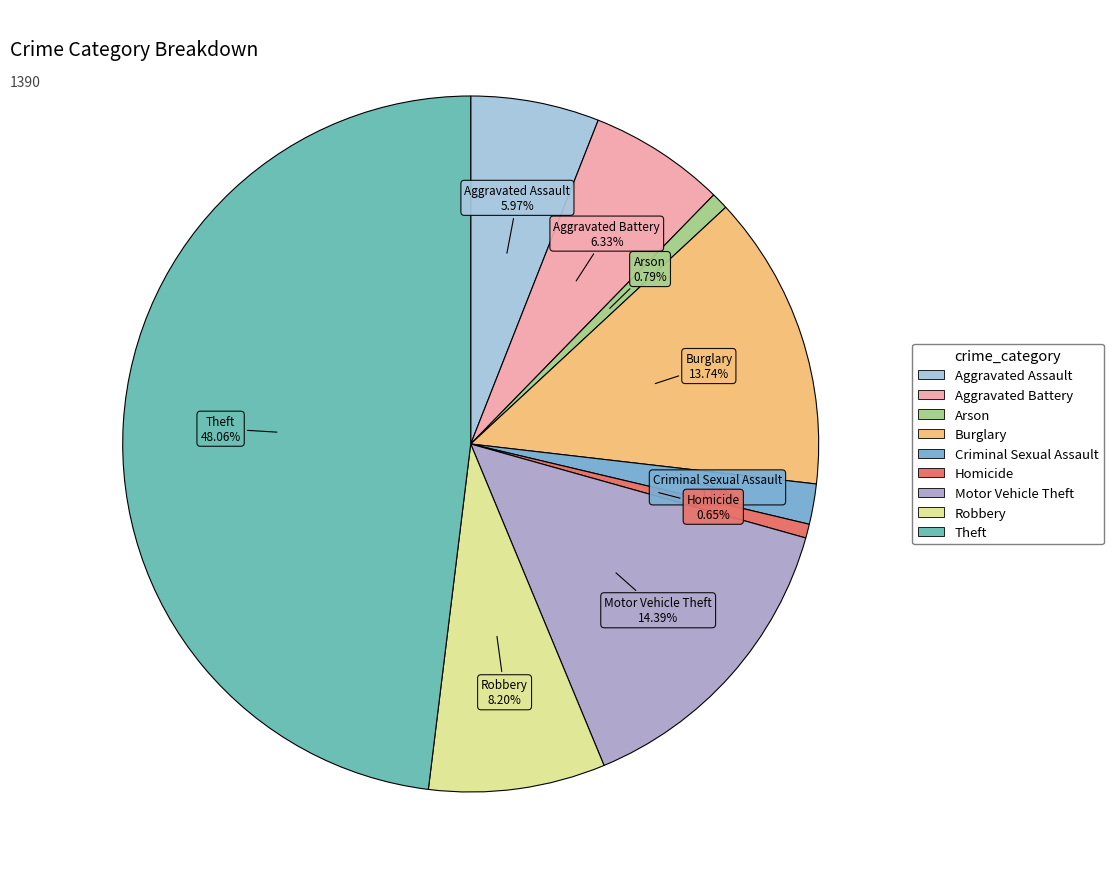

True or false: Aggravated Assault accounts for 1% of the total.

False